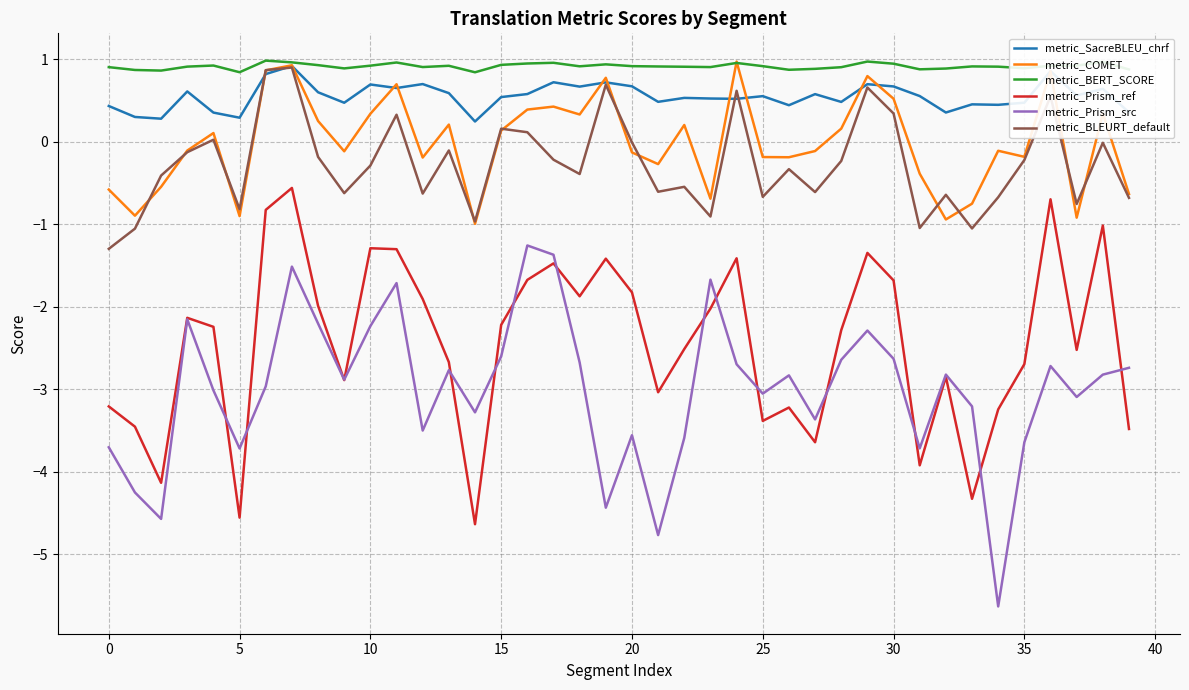

What is the greatest value displayed?

1.0